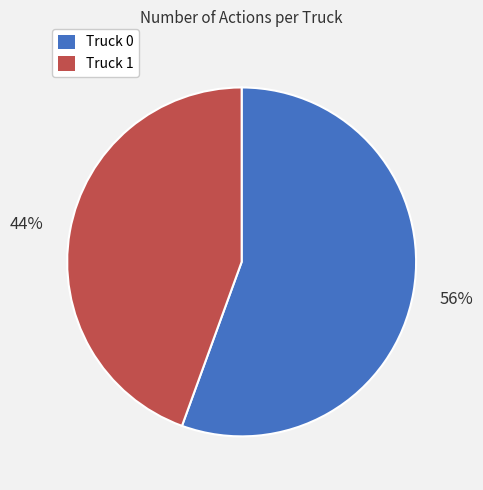

What is the ratio of the value at Truck 1 to the value at Truck 0?

0.8